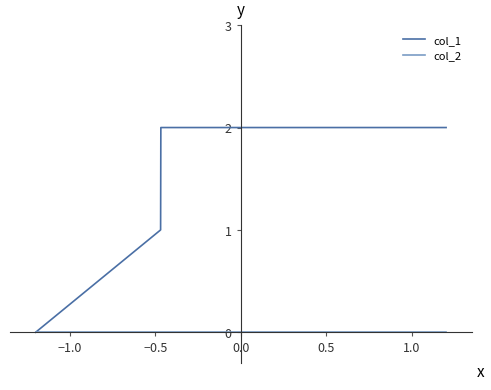

What are all the series names shown in the legend?

col_1, col_2